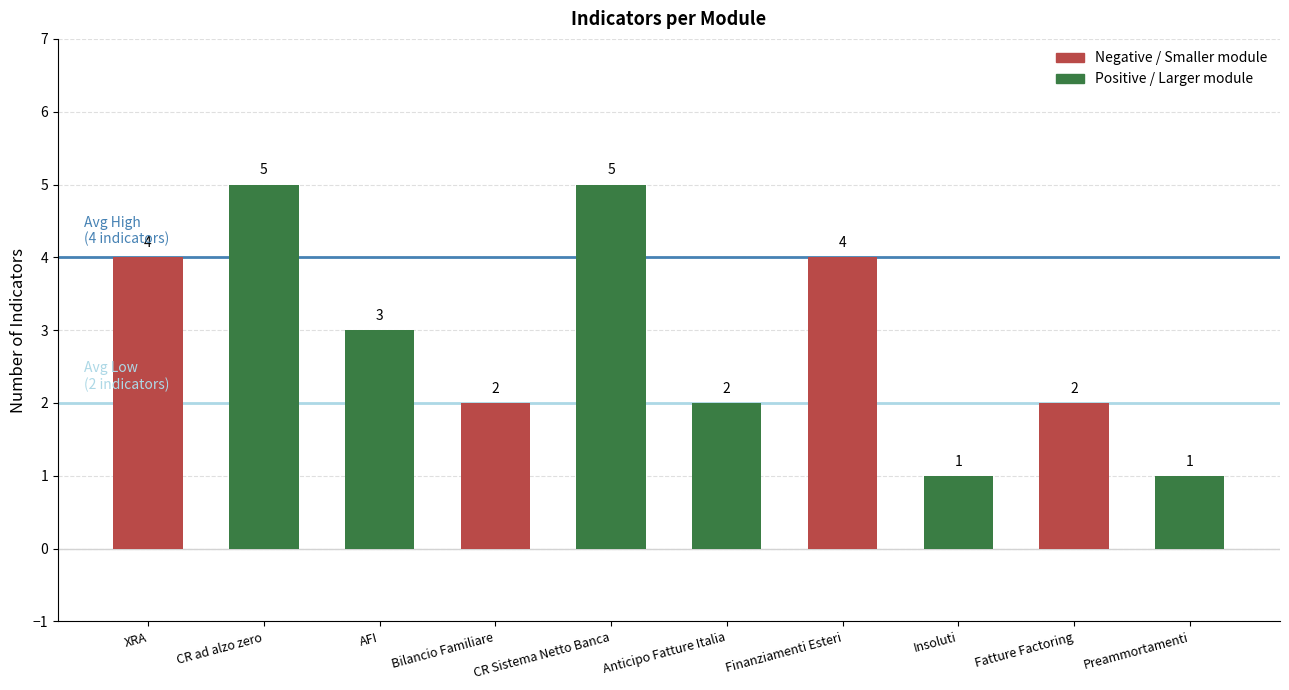

Reading left to right, transcribe all the data shown in this chart.

XRA=4	CR ad alzo zero=5	AFI=3	Bilancio Familiare=2	CR Sistema Netto Banca=5	Anticipo Fatture Italia=2	Finanziamenti Esteri=4	Insoluti=1	Fatture Factoring=2	Preammortamenti=1